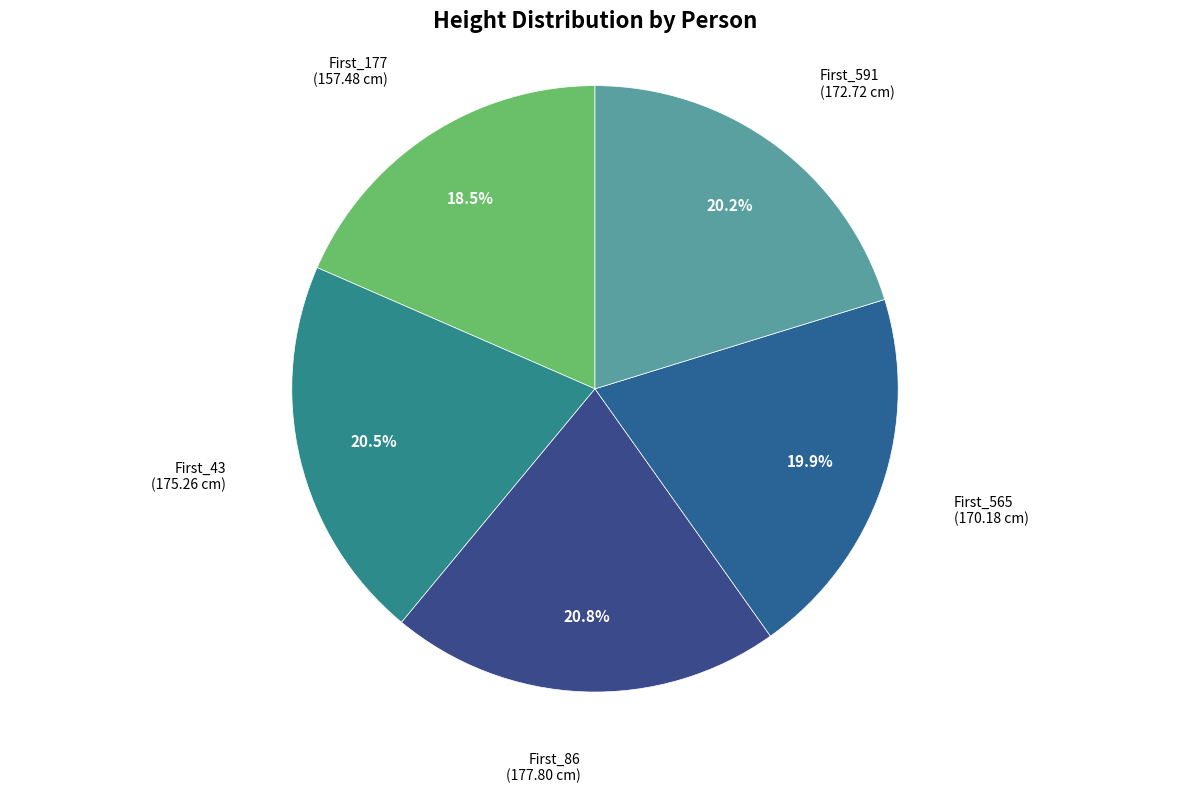

How many segments does this pie chart have?

5